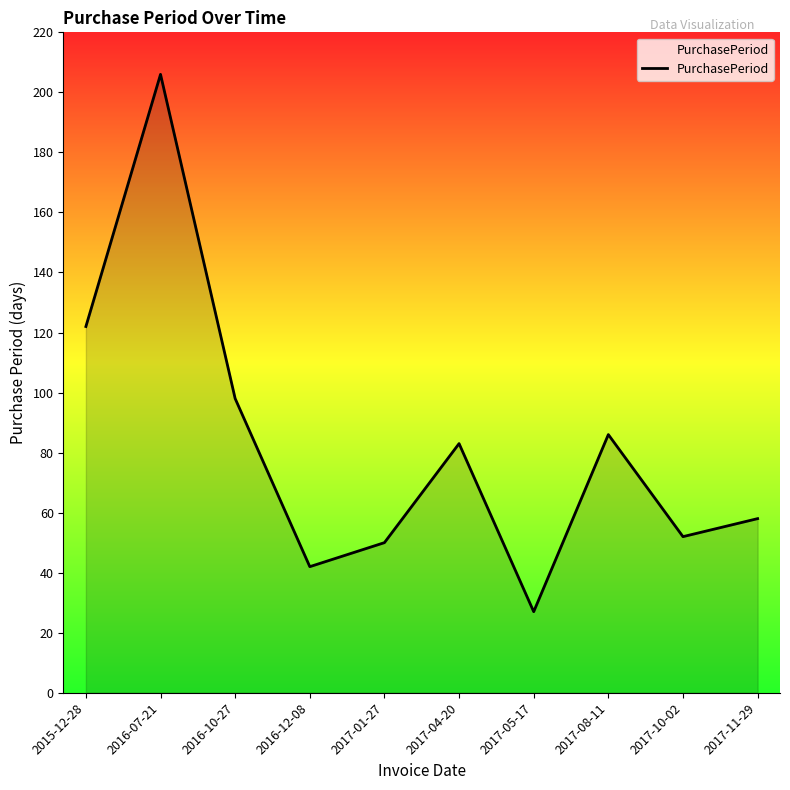

What is the difference between the values at 2016-07-21 and 2017-05-17?

179